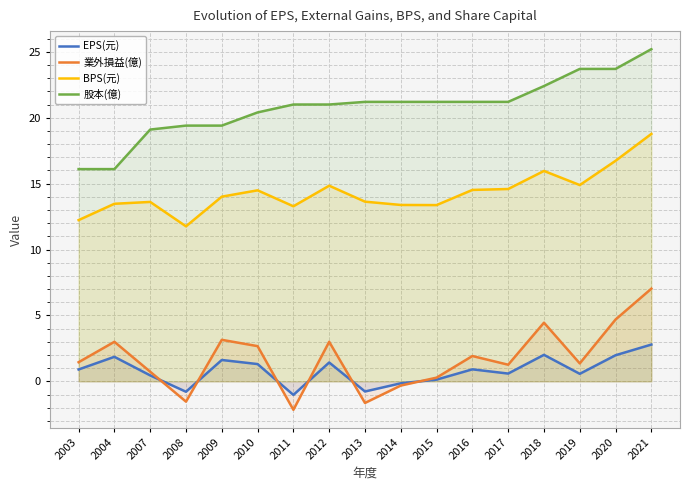

Reading left to right, what are all the values shown in this chart?

EPS(元): 0.9	1.9	0.5	-0.8	1.6	1.3	-1.0	1.4	-0.8	-0.1	0.1	0.9	0.6	2.0	0.6	2.0	2.8
業外損益(億): 1.4	3.0	0.7	-1.5	3.1	2.7	-2.2	3.0	-1.6	-0.3	0.3	1.9	1.3	4.5	1.4	4.7	7.0
BPS(元): 12.2	13.5	13.6	11.8	14.0	14.5	13.3	14.8	13.6	13.4	13.4	14.5	14.6	16.0	14.9	16.7	18.8
股本(億): 16.1	16.1	19.1	19.4	19.4	20.4	21.0	21.0	21.2	21.2	21.2	21.2	21.2	22.4	23.7	23.7	25.2